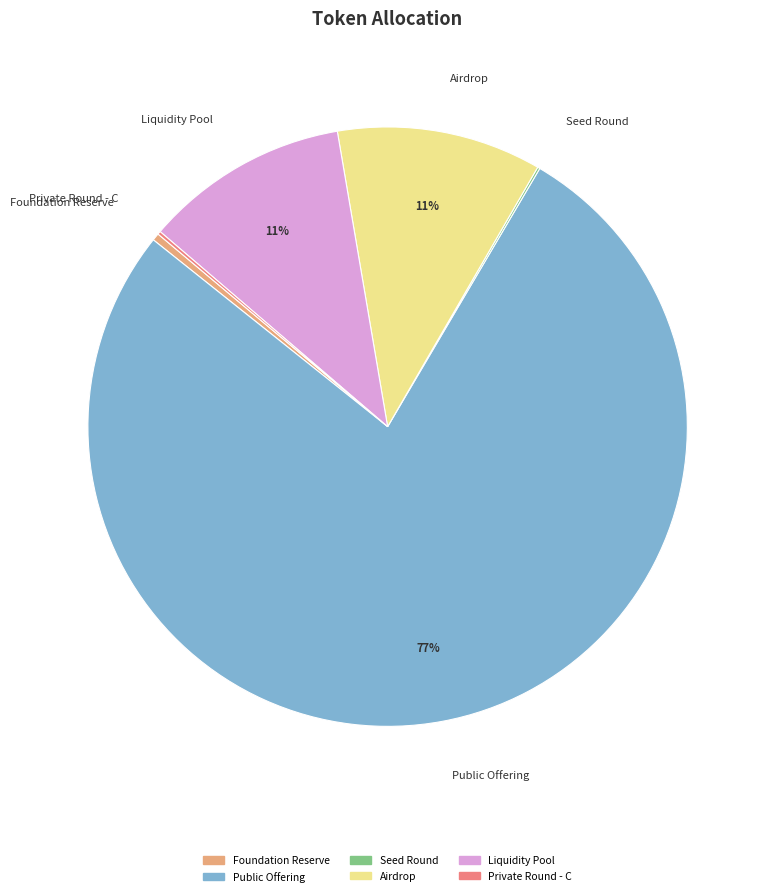

Is it true that Airdrop is 11% of the pie?

True